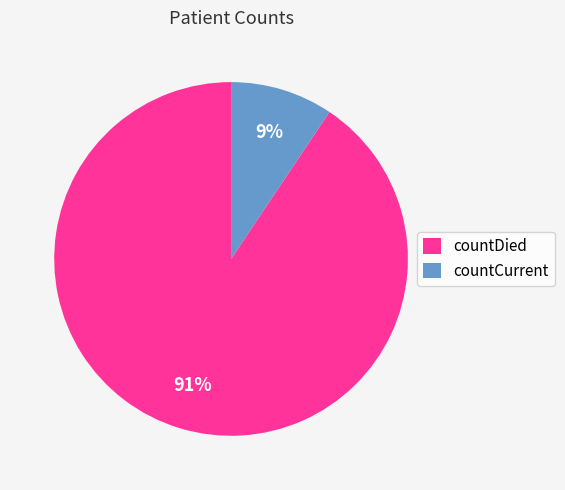

Which slice is the smallest?

countCurrent